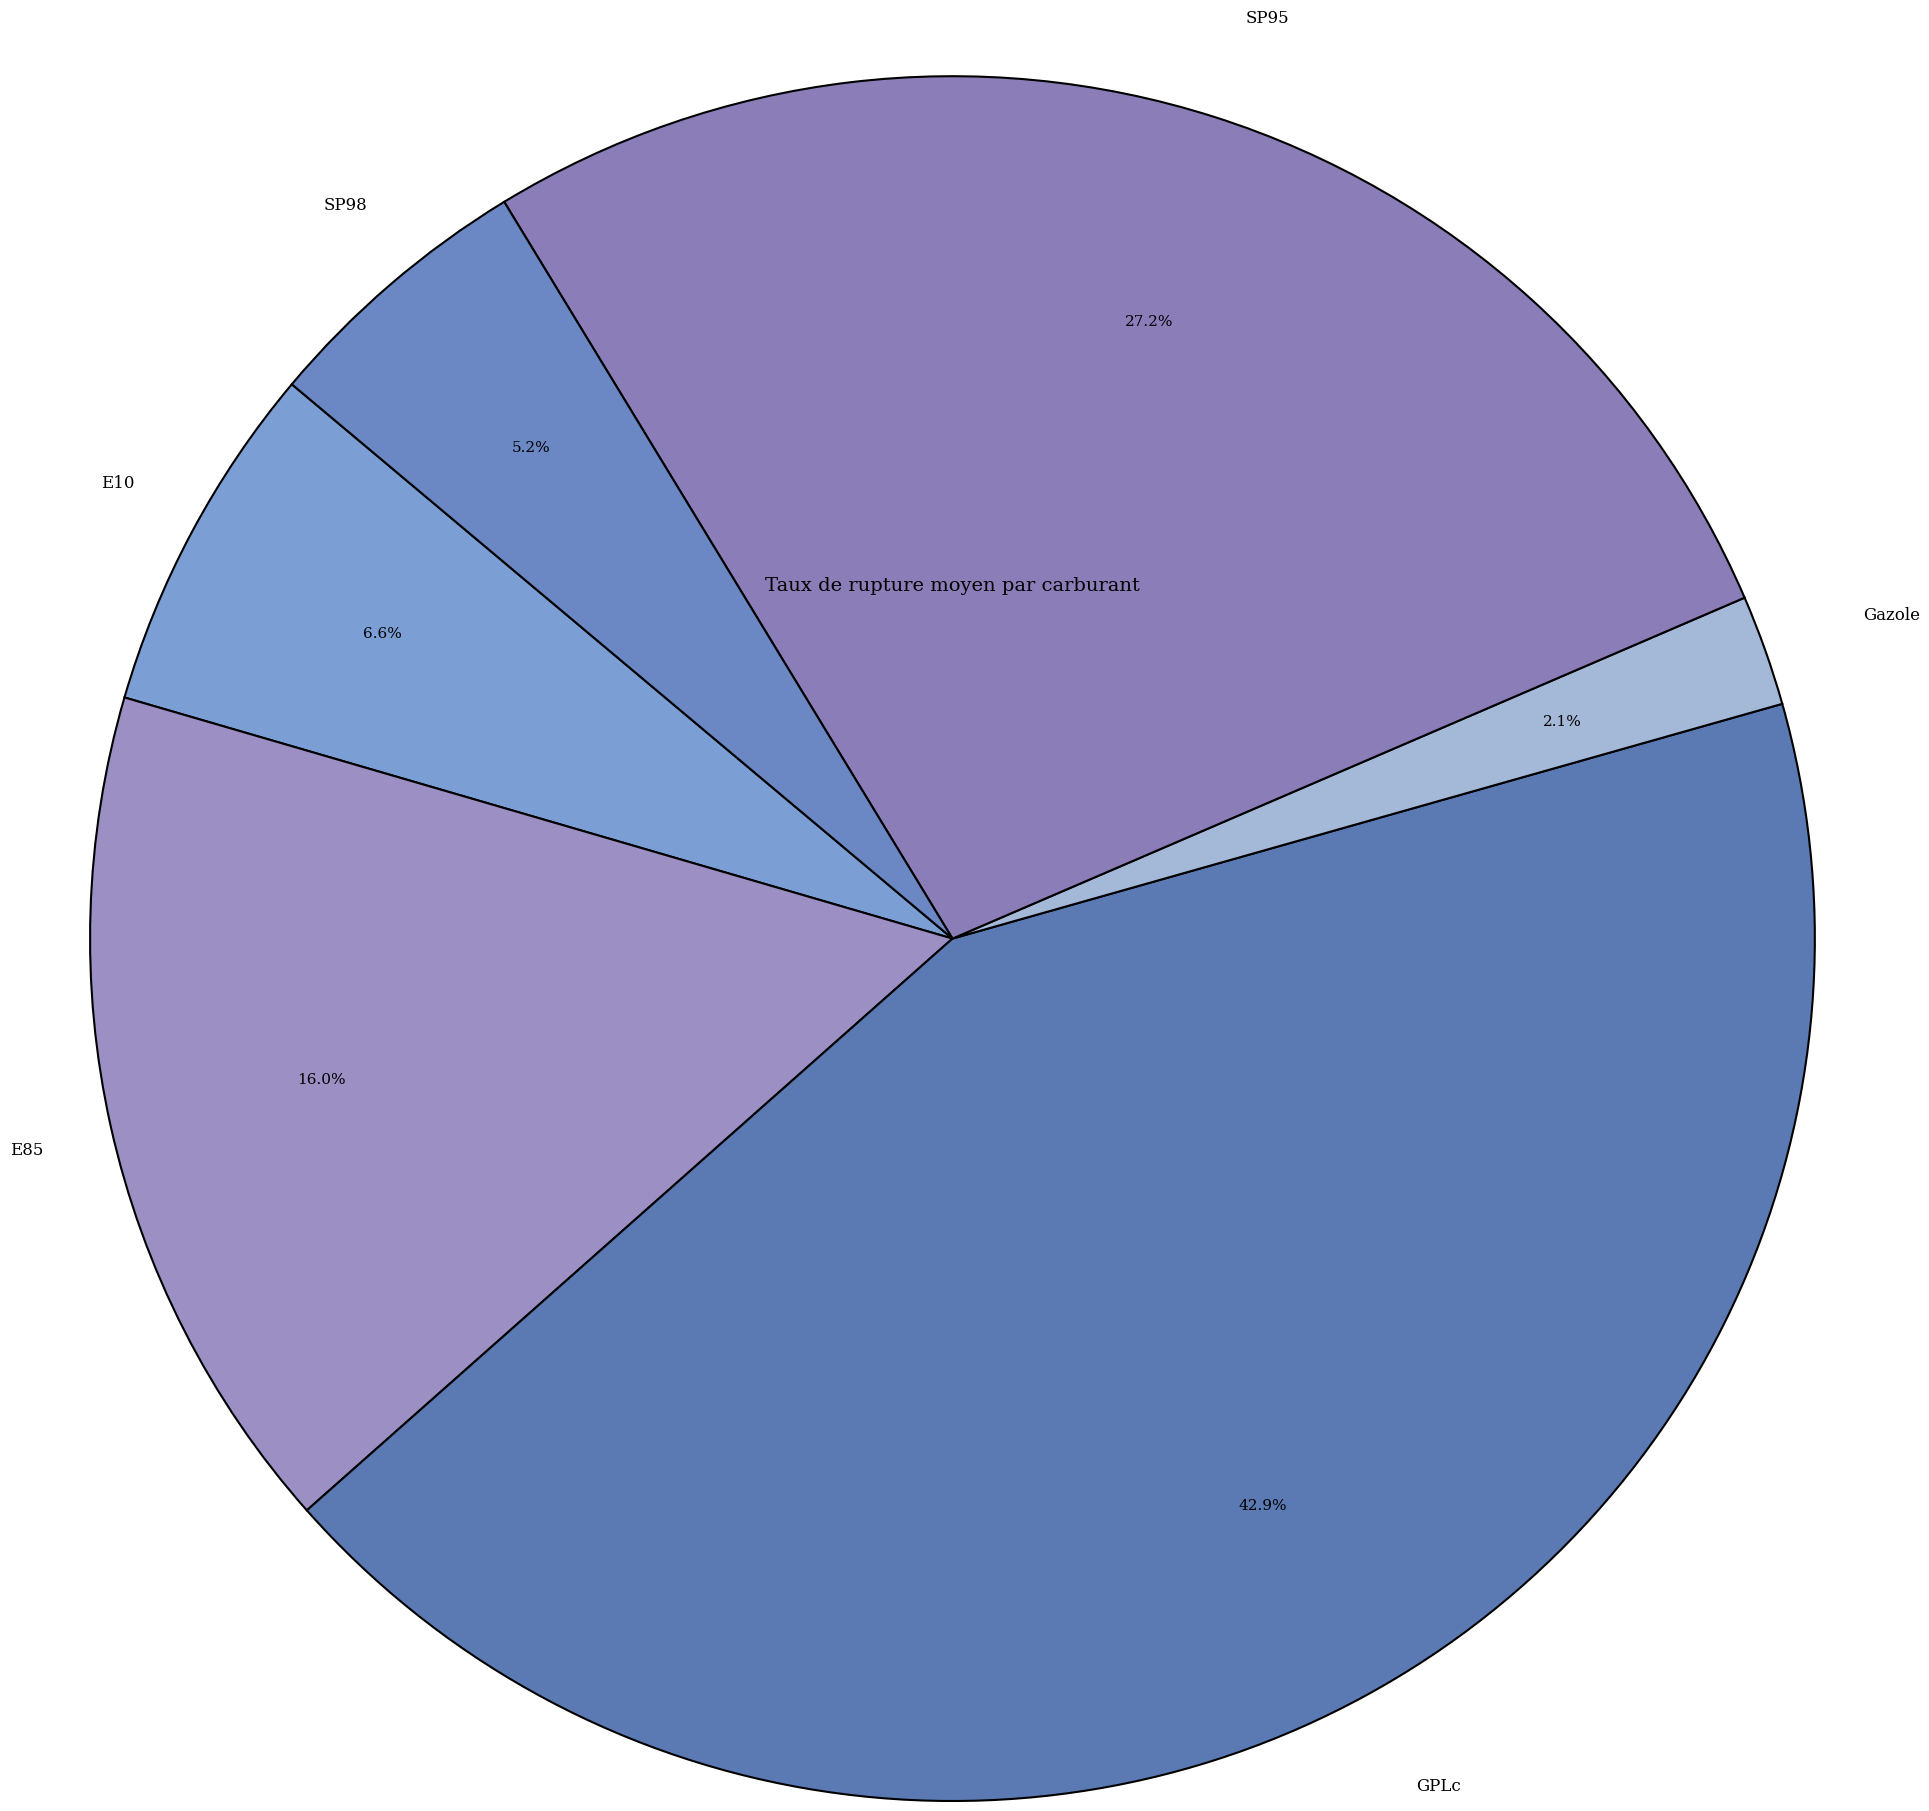

How many segments does this pie chart have?

6